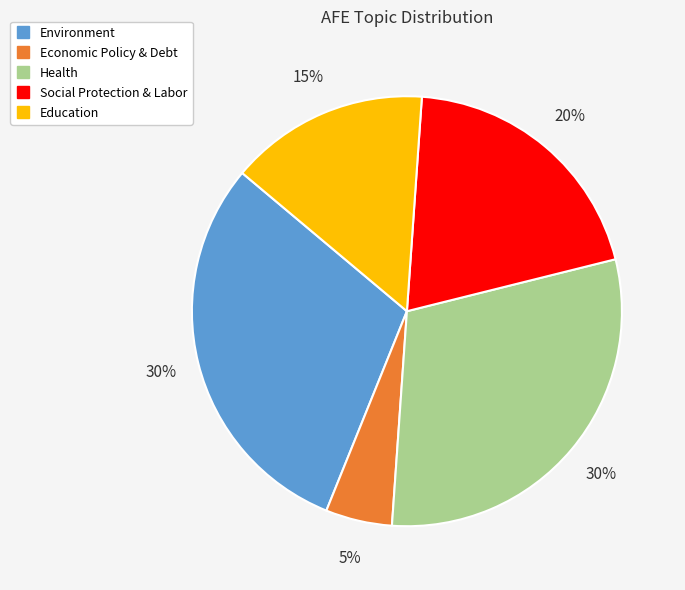

How many slices are in this pie chart?

5